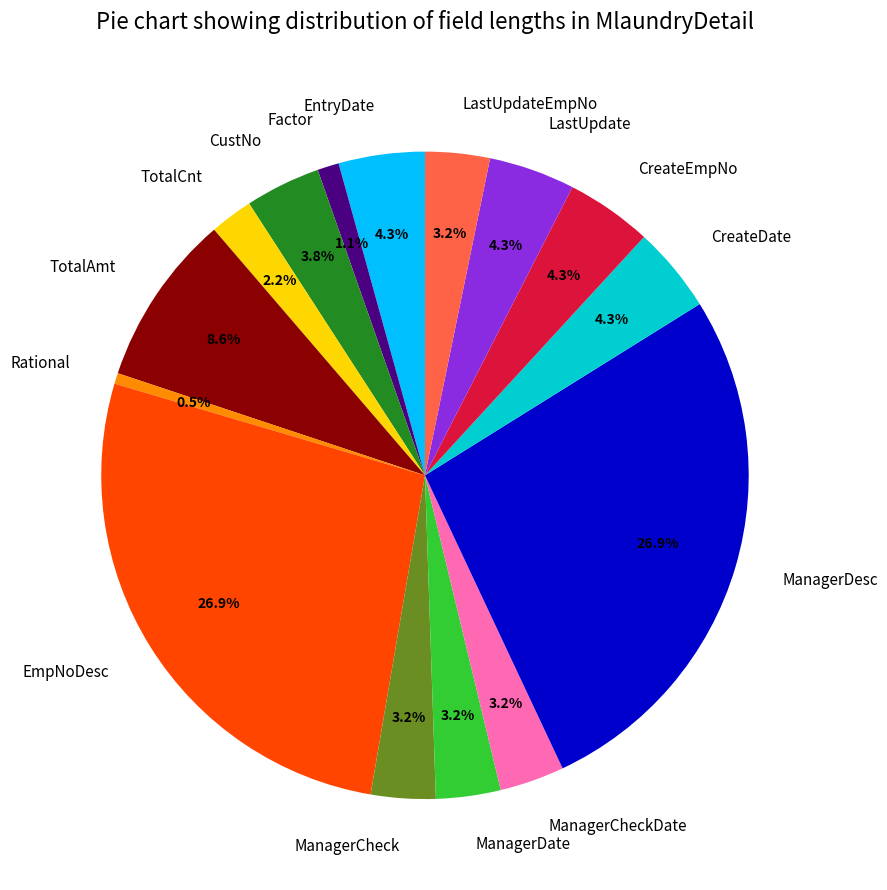

Does Rational represent more than half of the total?

No